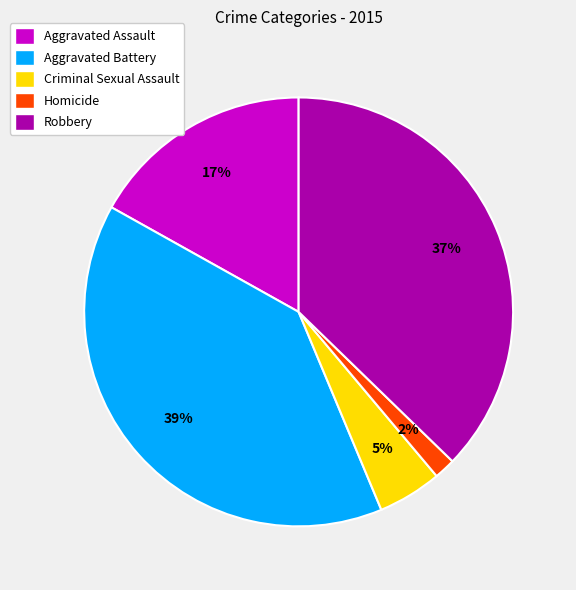

Between Aggravated Battery and Robbery, which is larger?

Aggravated Battery